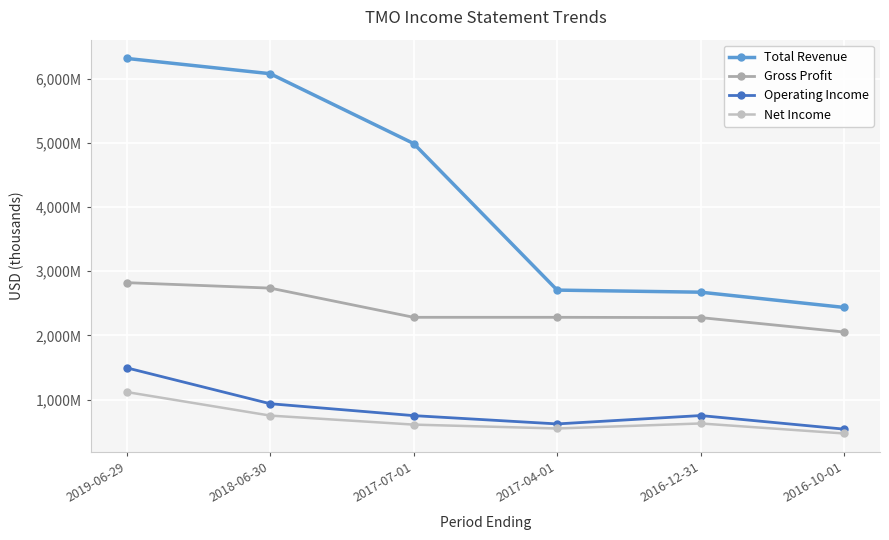

At which label does Net Income first exceed 629500?

2019-06-29